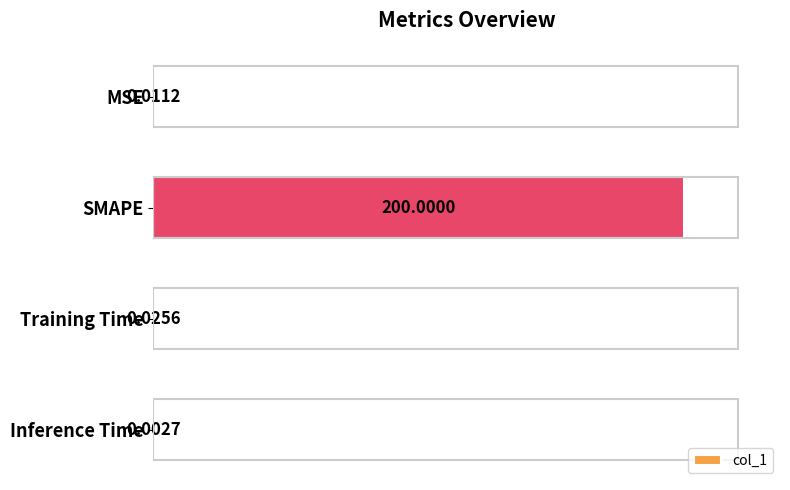

What is the sum of all values?

200.0